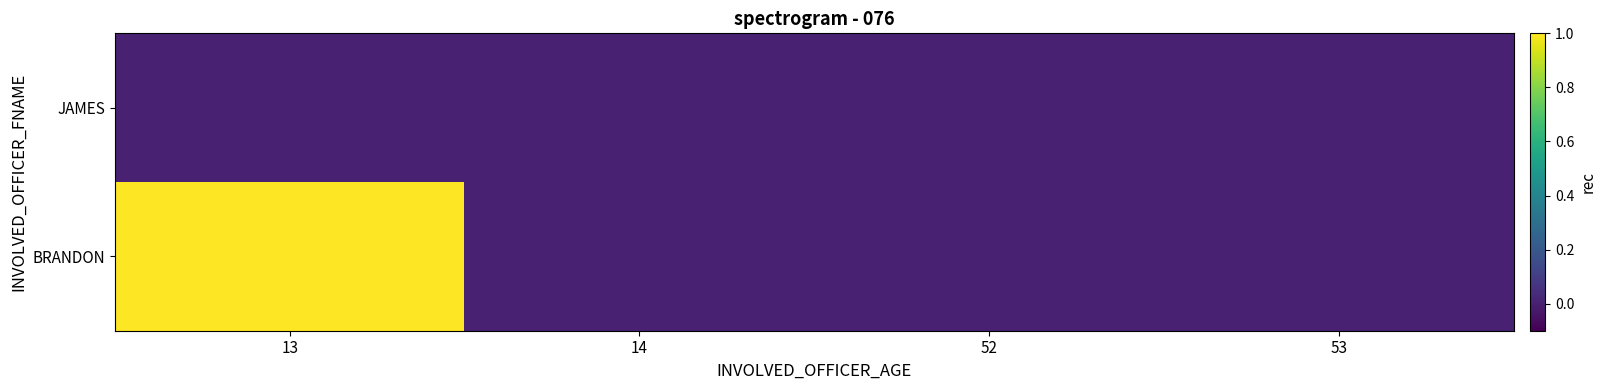

Reading right to left, extract all data points from this chart.

JAMES: 53=0	52=0	14=0	13=0
BRANDON: 53=0	52=0	14=0	13=1